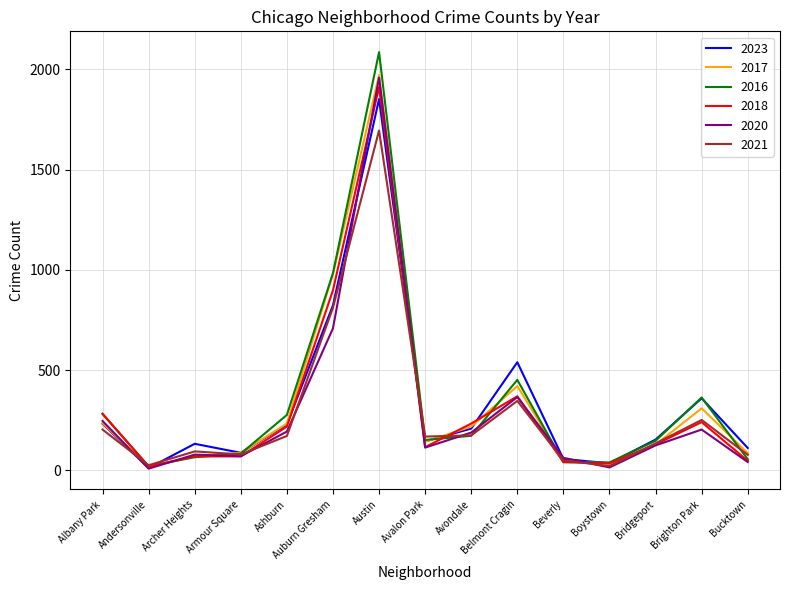

At which category does the chart reach its peak across all series?

Austin